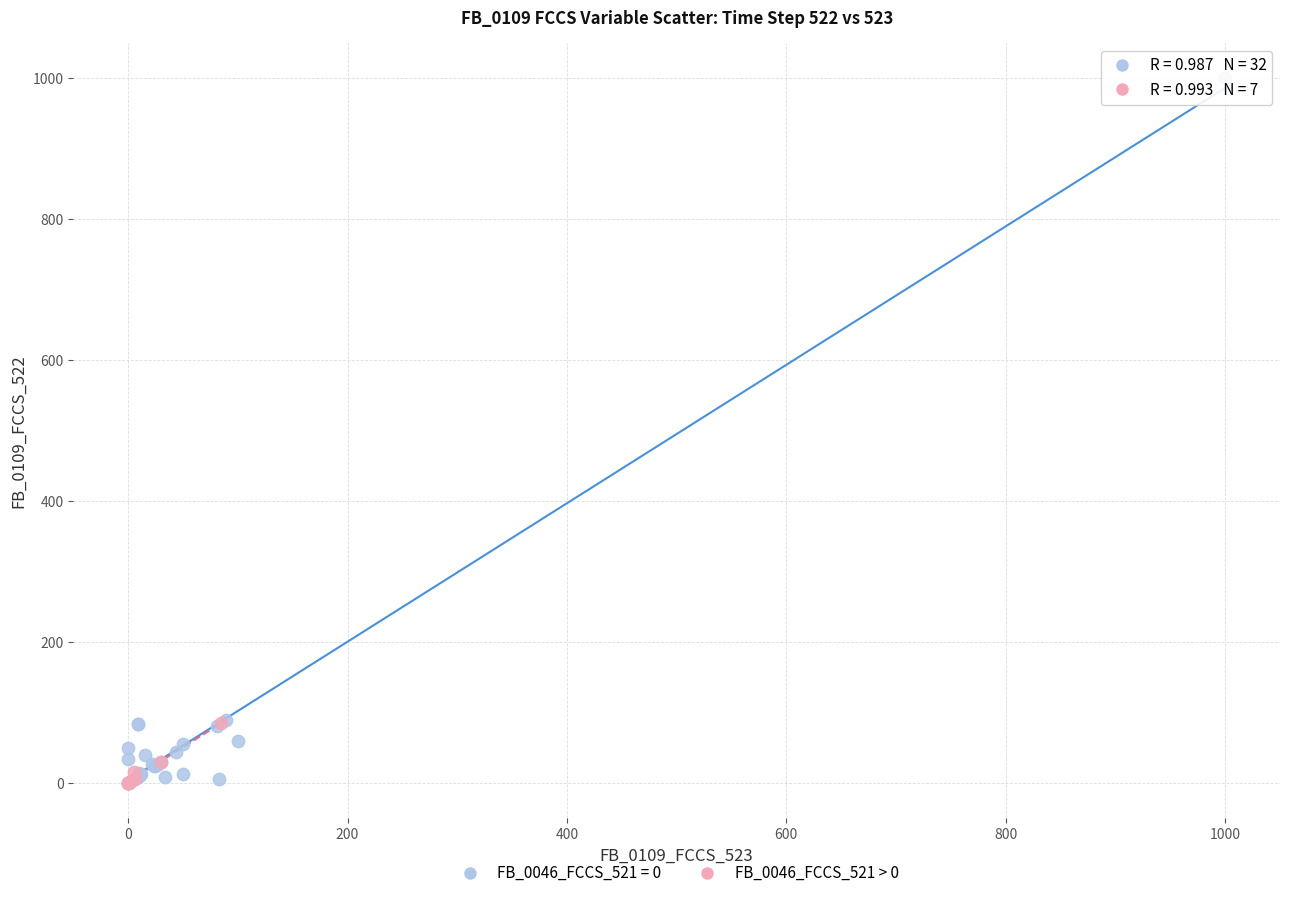

Which series reaches the maximum Y coordinate?

FB_0046_FCCS_521 = 0